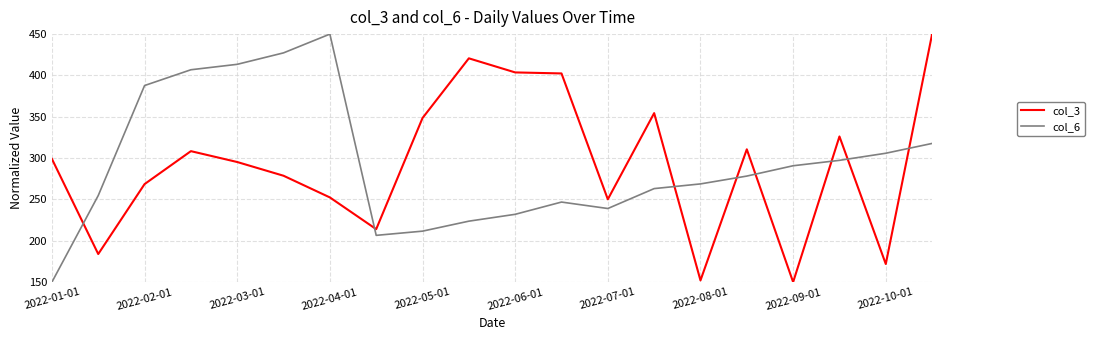

What is the maximum value for col_3?

450.0